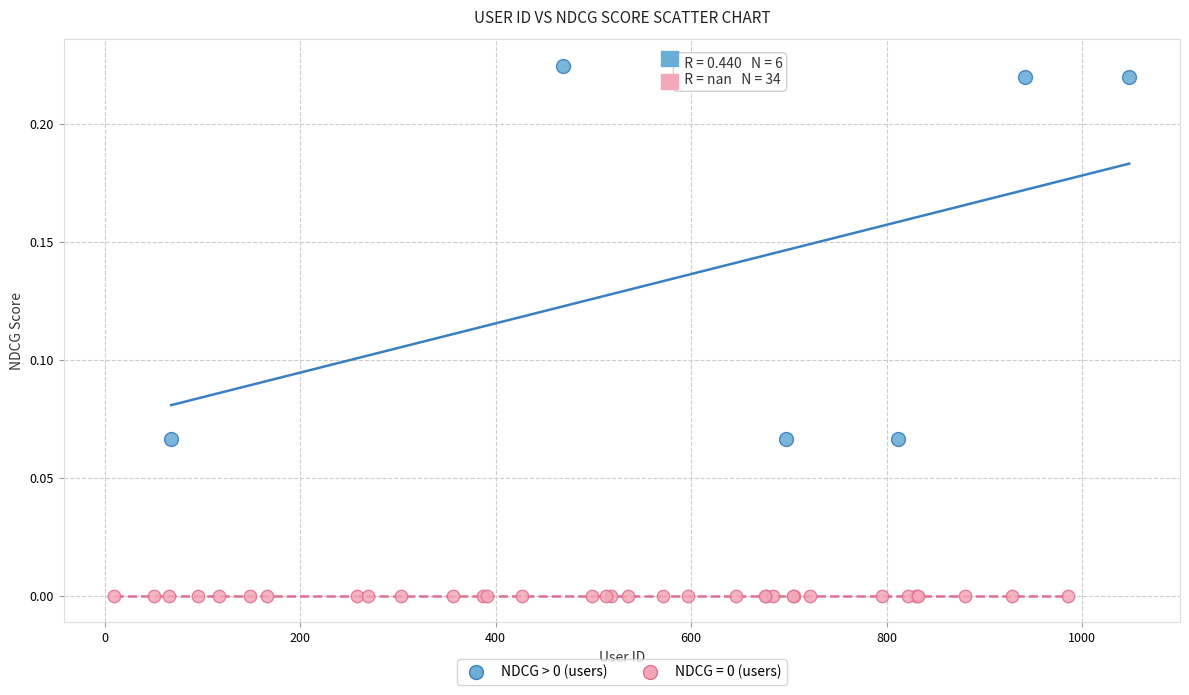

Which series reaches the minimum Y coordinate?

NDCG = 0 (users)